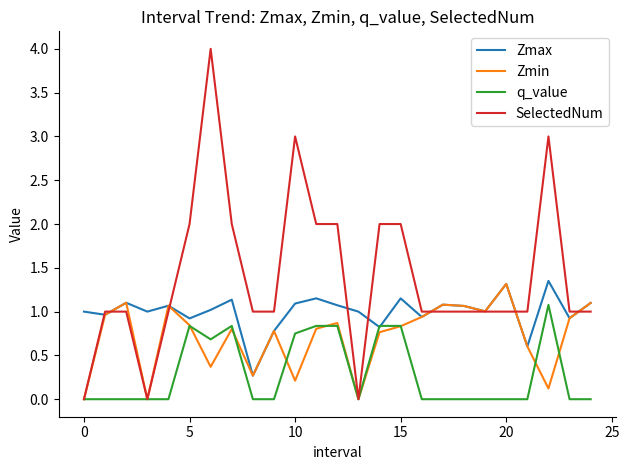

At how many categories does at least one series exceed 0?

25